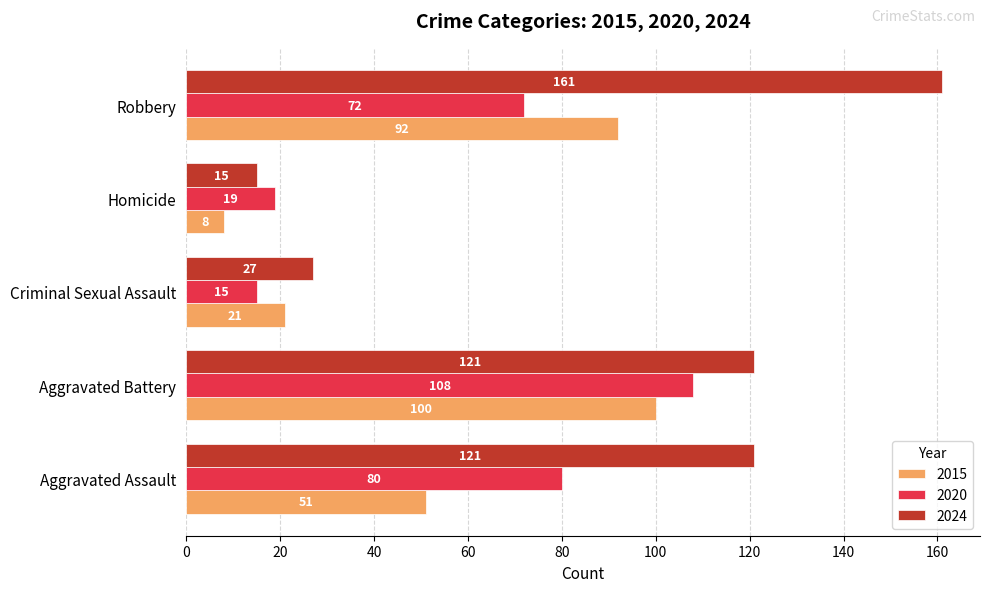

What is the difference between the maximum and minimum values in the 2024 series?

146